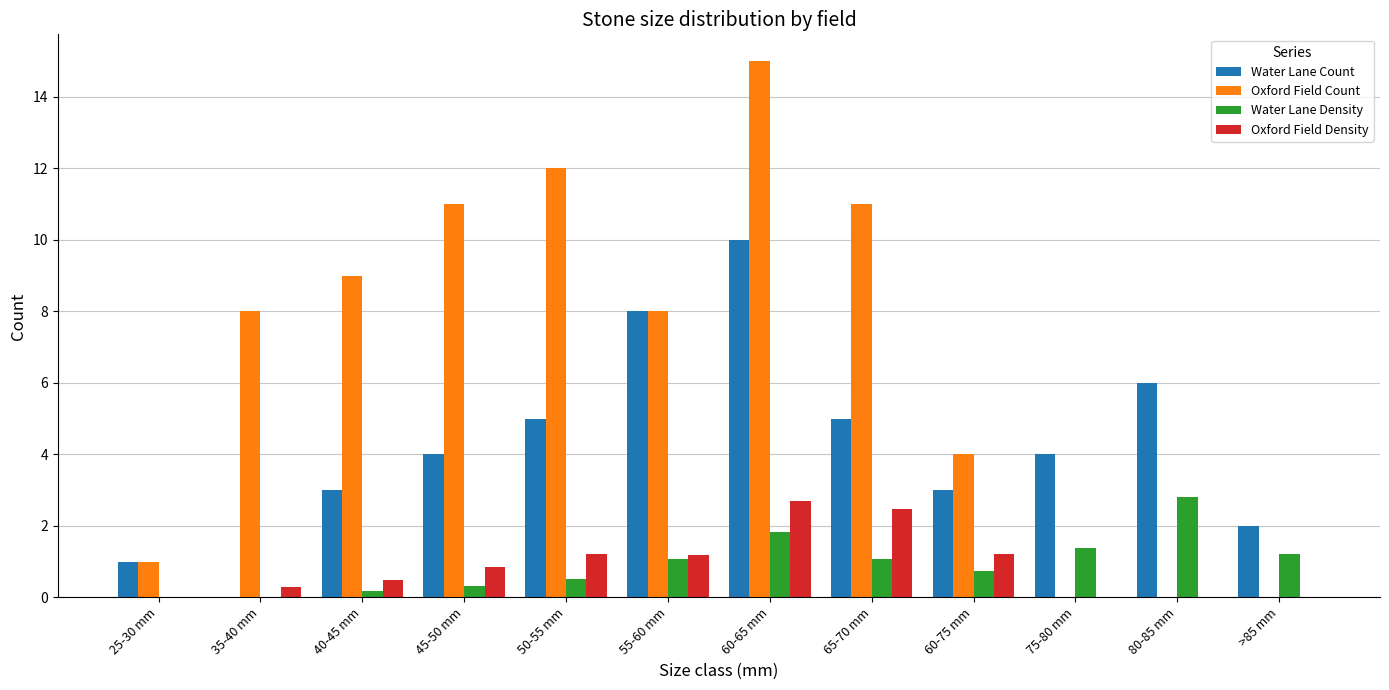

What is the difference between the Oxford Field Density values at 25-30 mm and 35-40 mm?

0.3